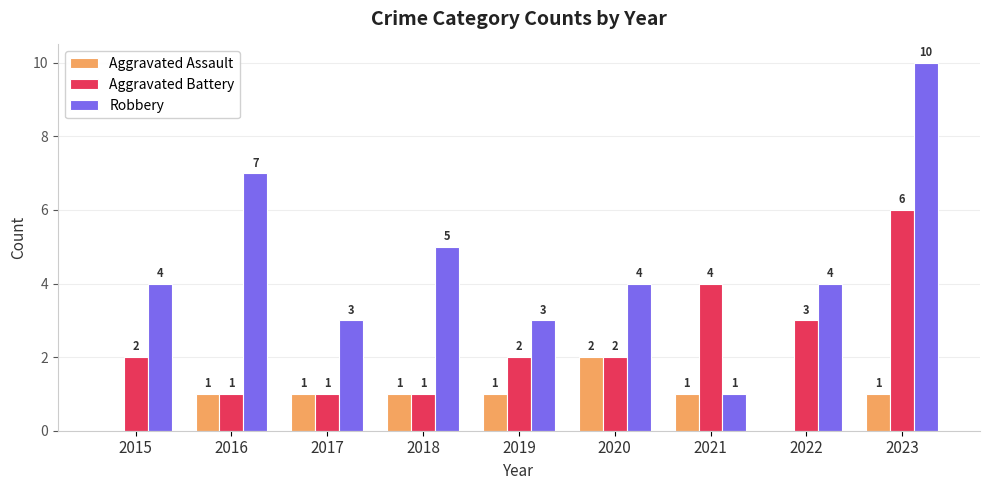

True or false: Robbery has a value of 4 at 2015.

True